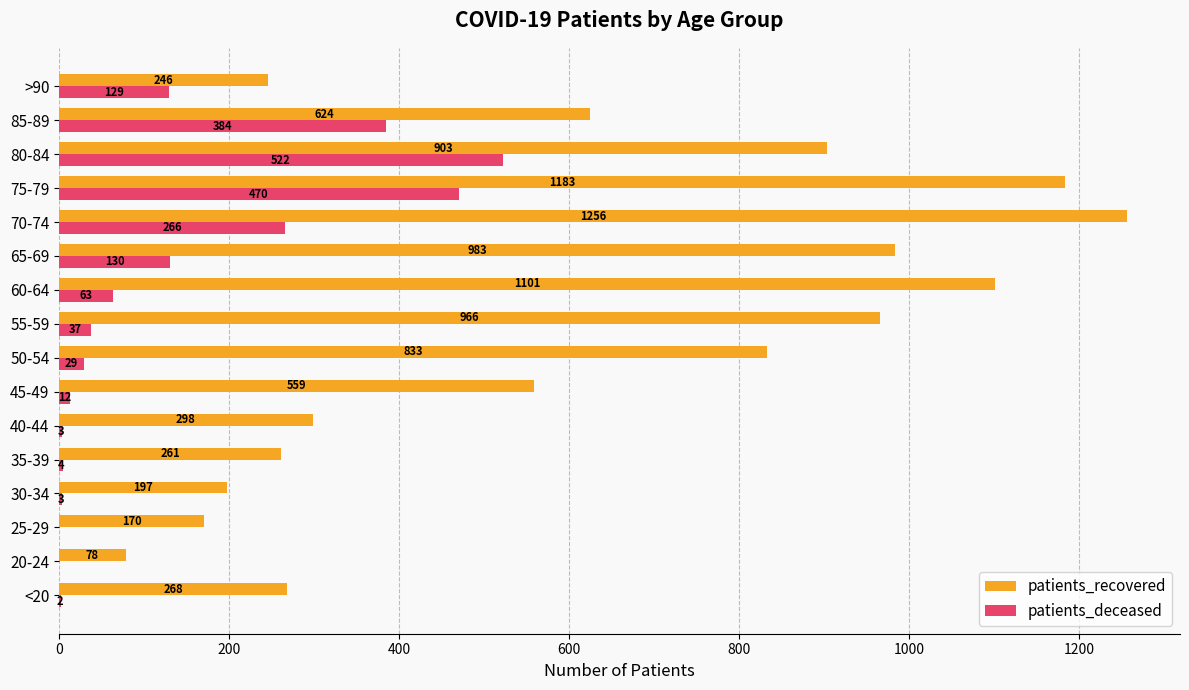

The value of patients_recovered at 85-89 is 1102. True or false?

False